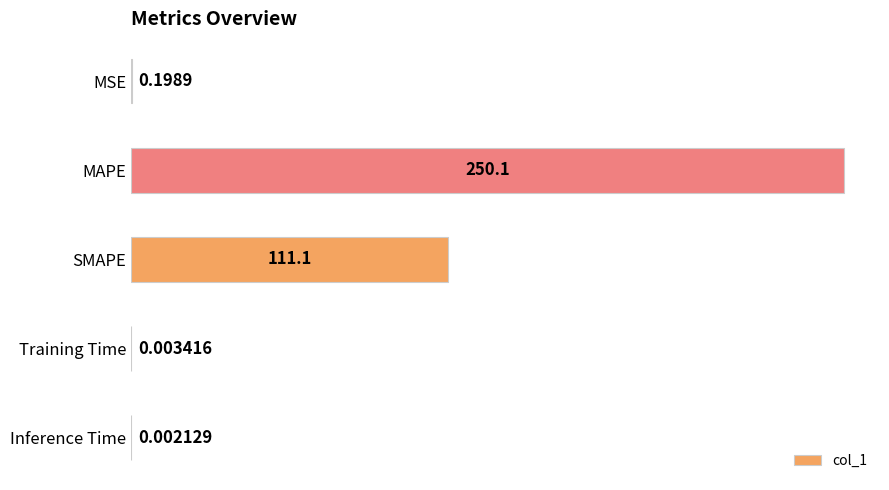

Where is the data nearest to the value 125?

SMAPE